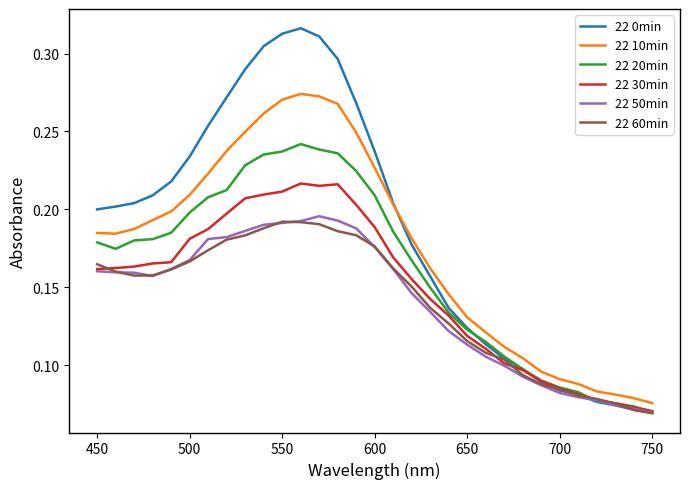

What is the sum of all 22 0min values?

5.8